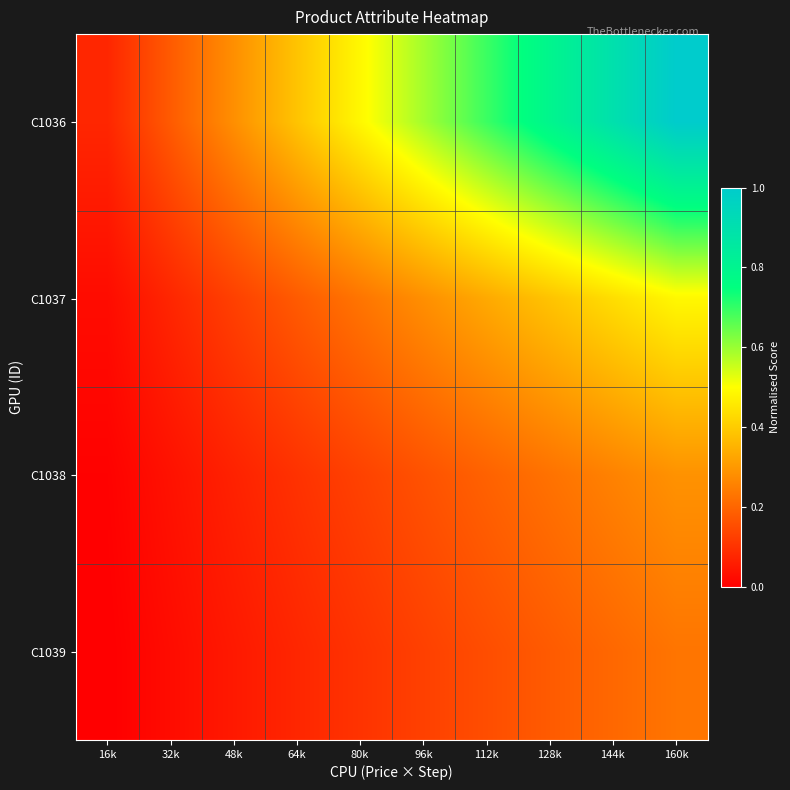

Which series has the largest total across all categories?

C1036